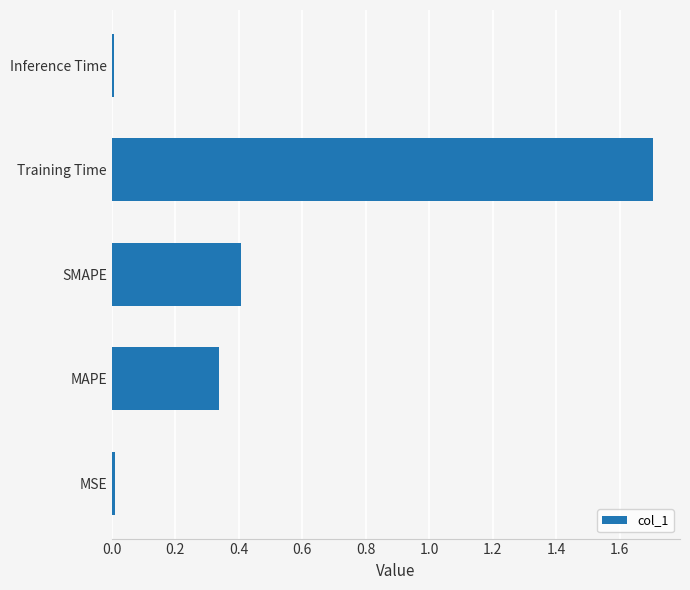

How many distinct data groups are displayed?

1